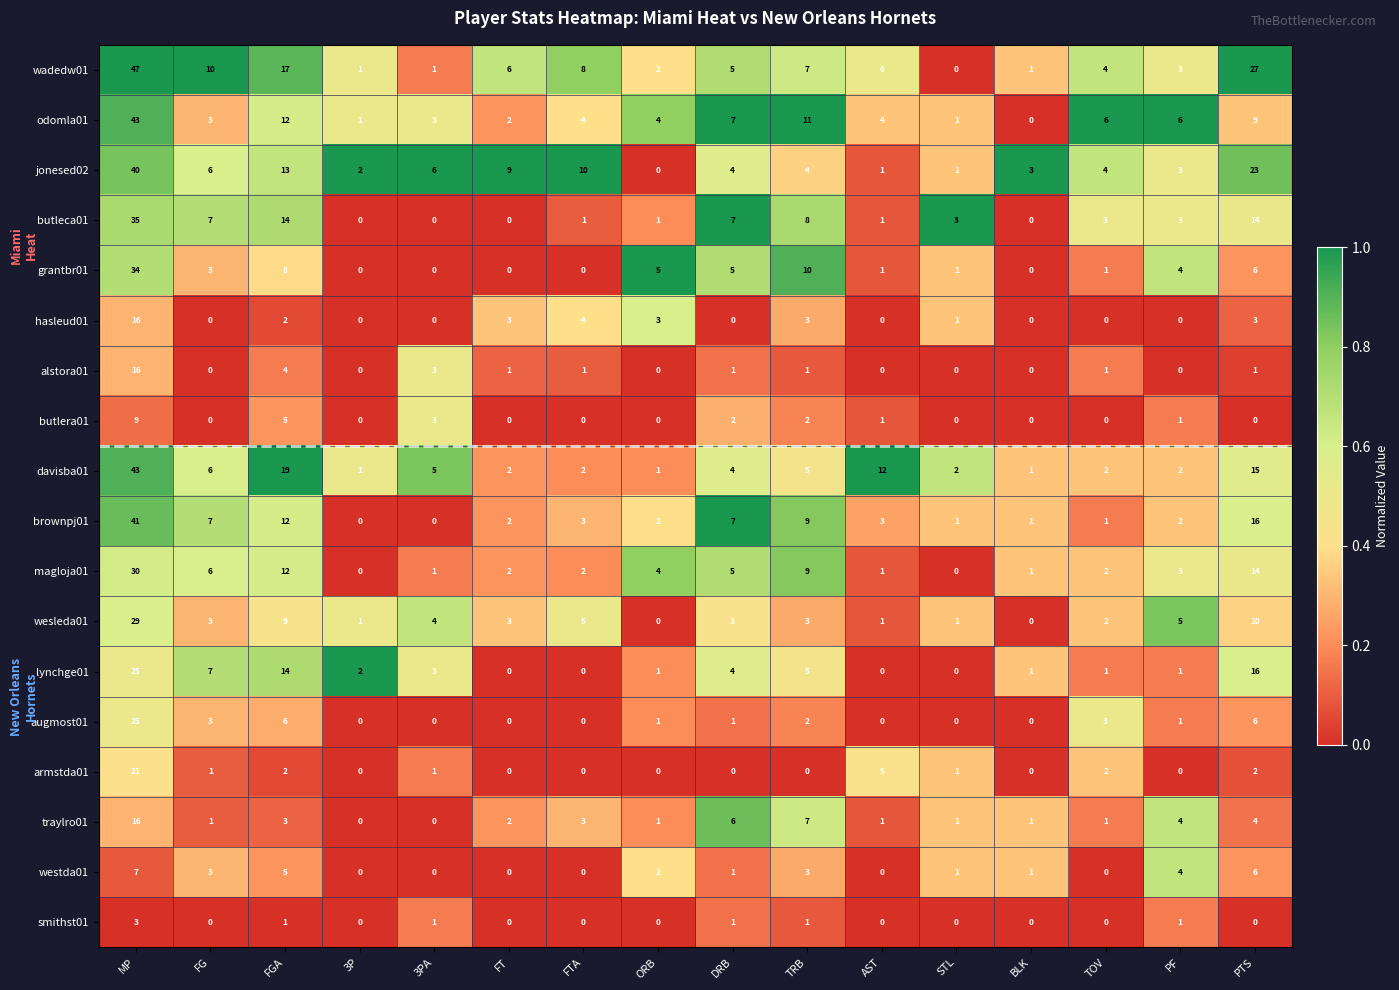

What is the difference between the second highest and second lowest values in the wesleda01 series?

10